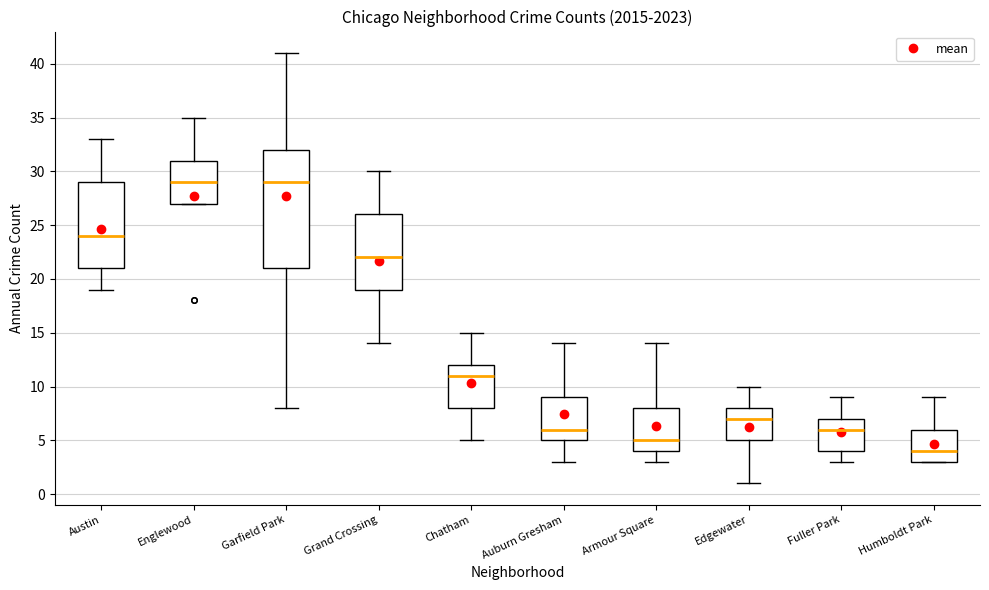

Which box is the tallest, from its lower edge to its upper edge?

Garfield Park